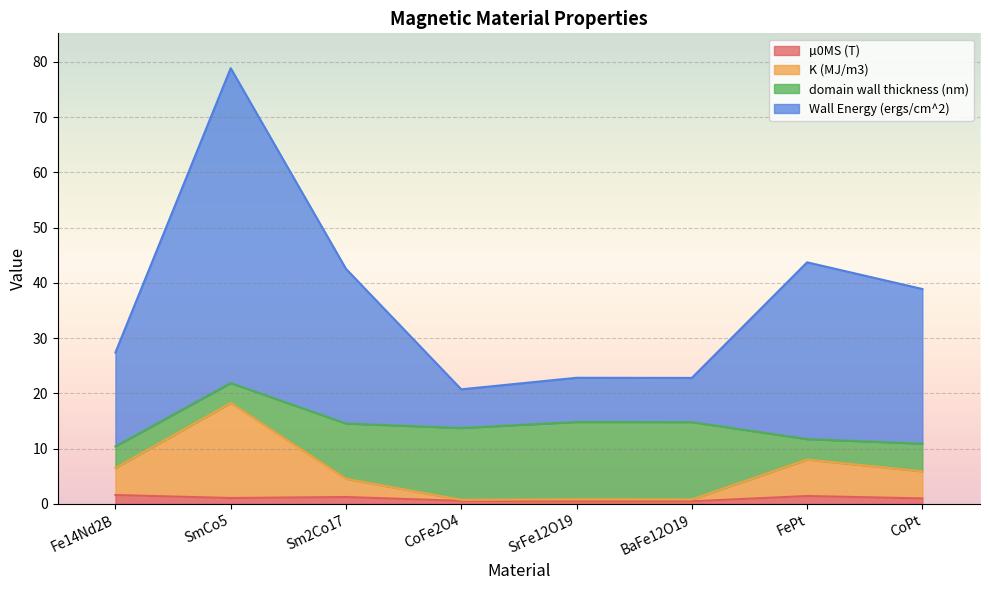

Which category has the lowest value in the µ0MS (T) series?

SrFe12O19